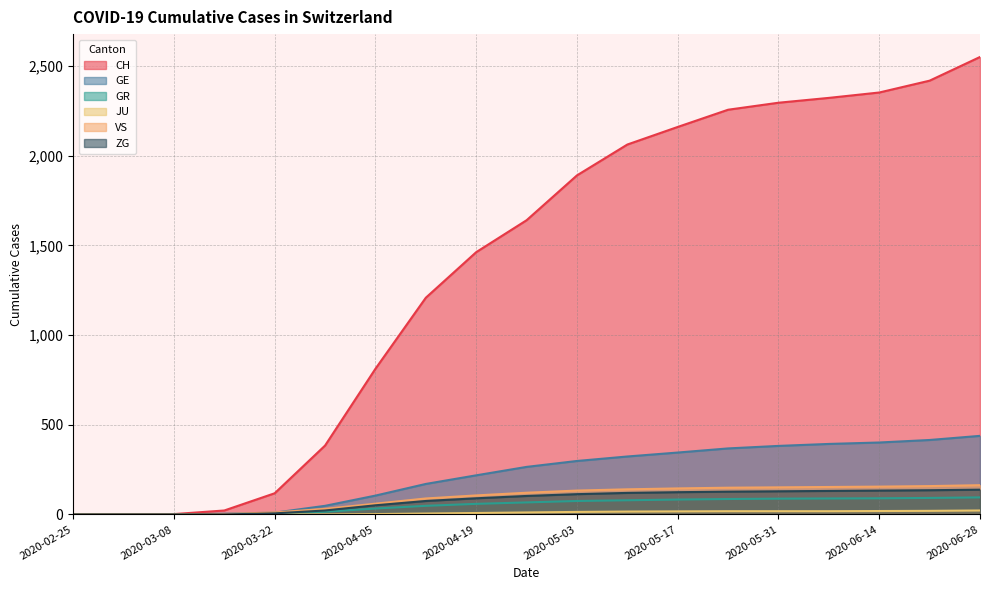

At which category is the sum across all series the highest?

2020-06-28